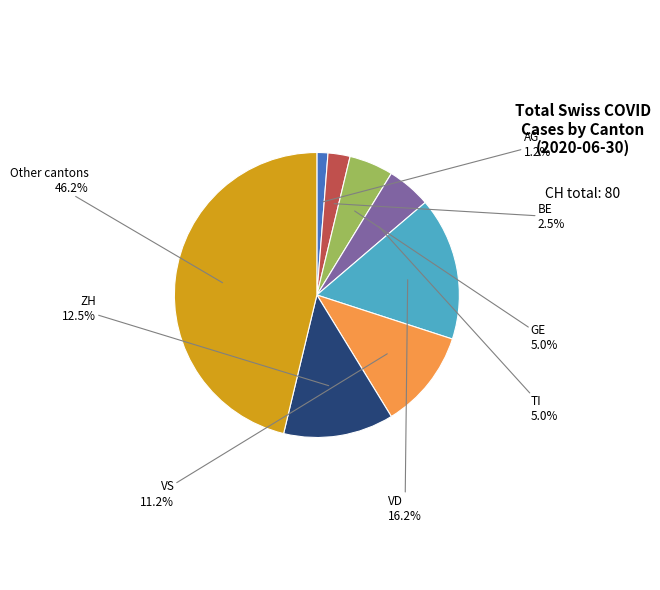

Which slice is the largest?

Other cantons